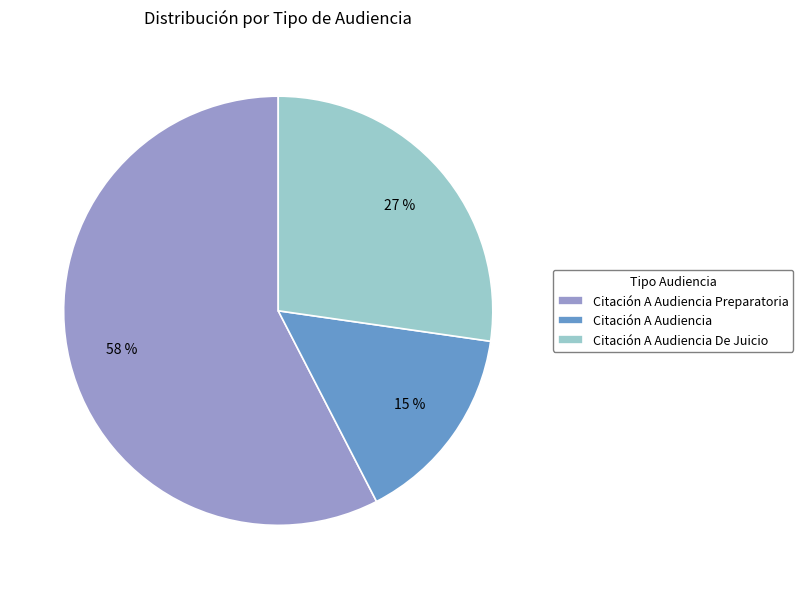

To the nearest percent, what is the combined percentage of Citación A Audiencia Preparatoria and Citación A Audiencia?

73%